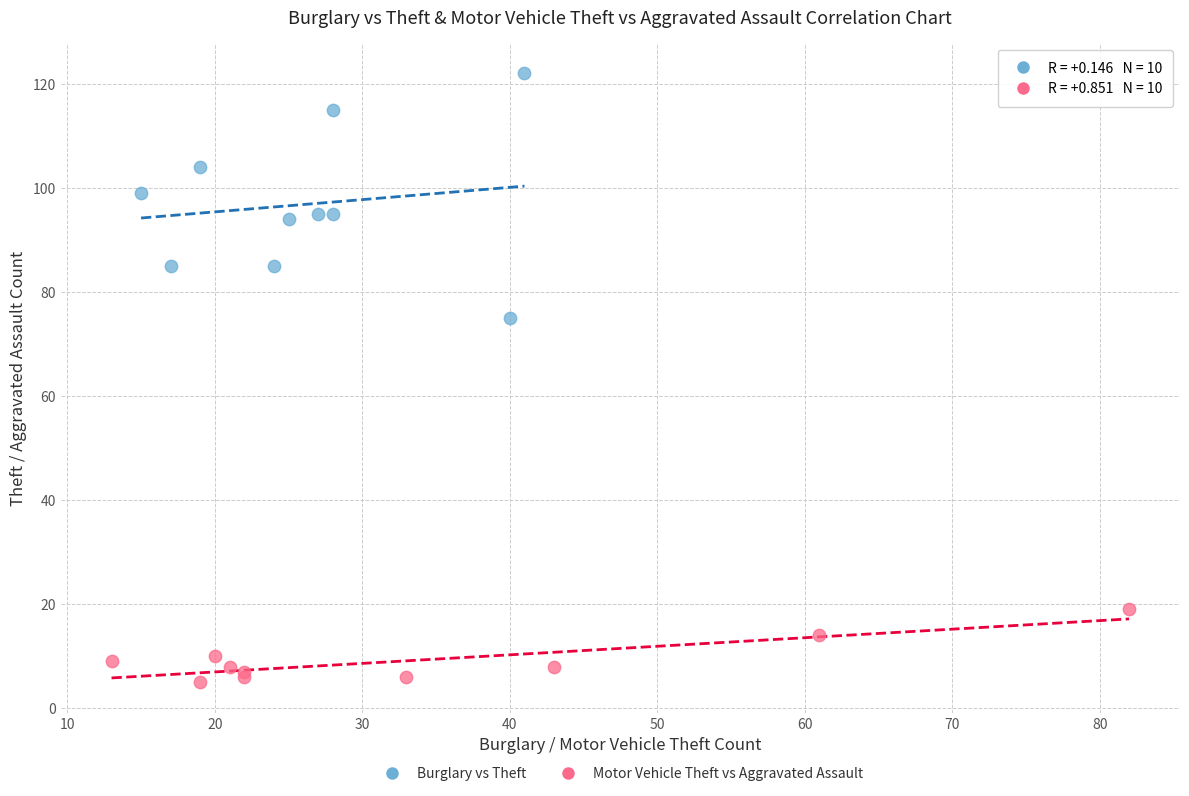

What are all the series names shown in the legend?

Burglary vs Theft, Motor Vehicle Theft vs Aggravated Assault